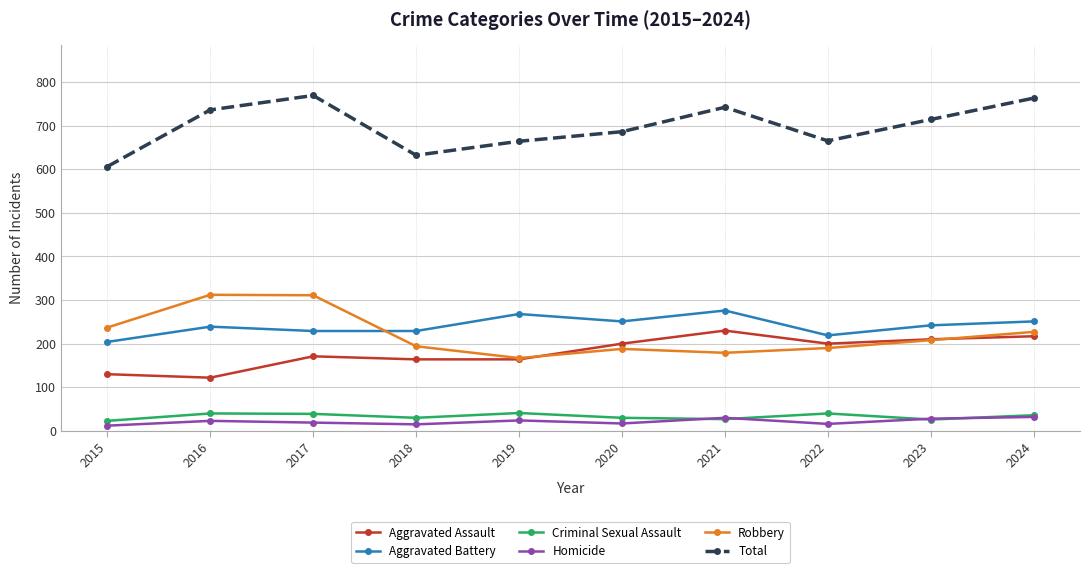

How many interior local peaks does the Total series have?

2